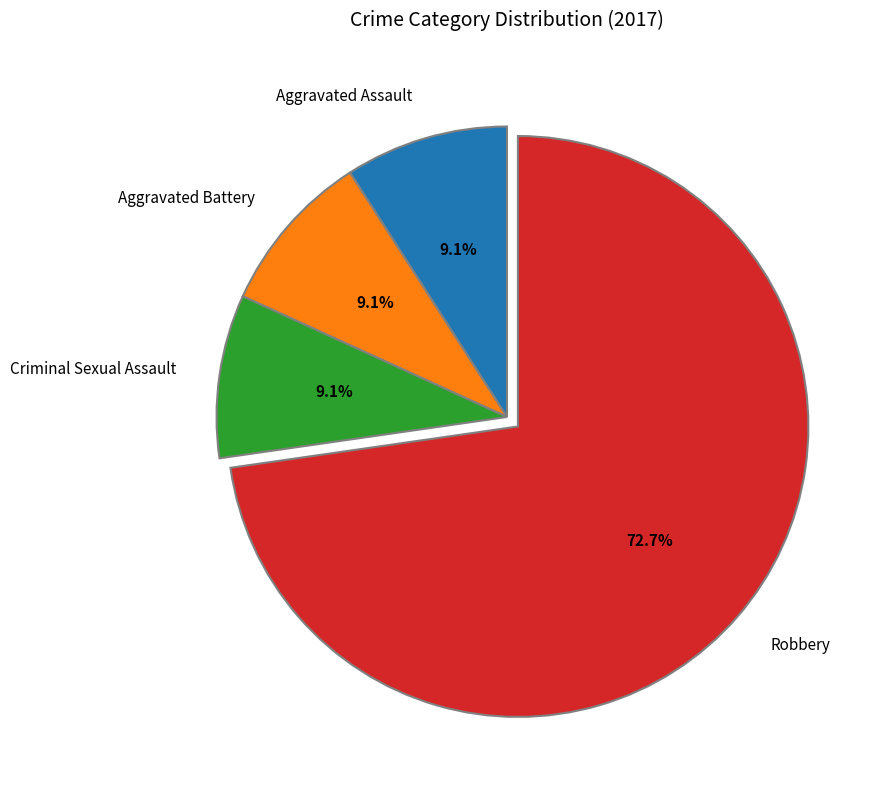

True or false: Criminal Sexual Assault accounts for 9% of the total.

True